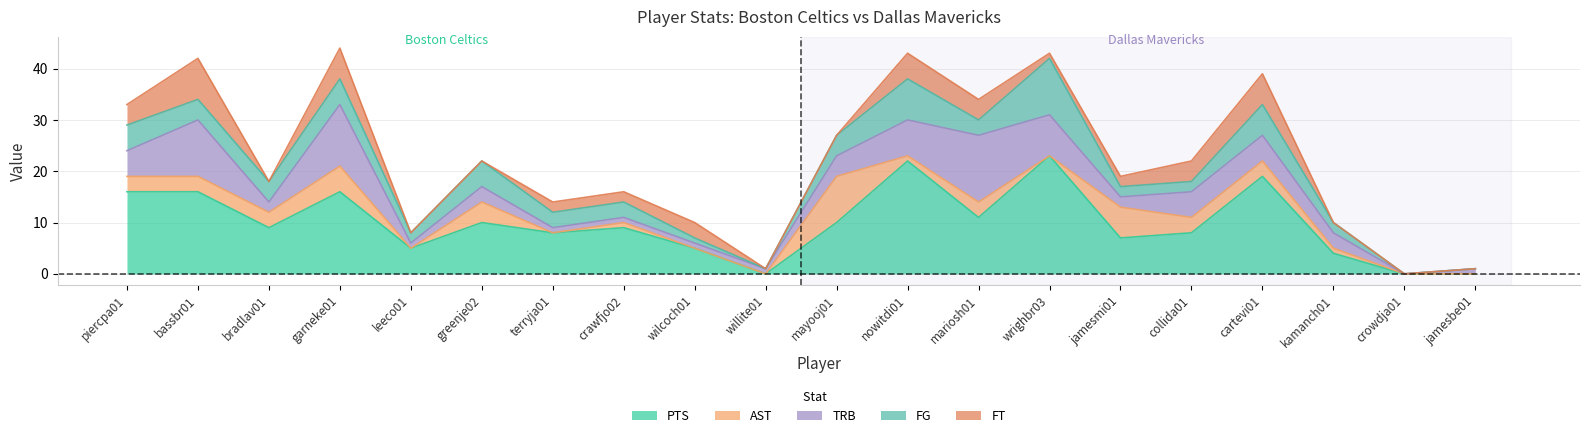

Count the number of categories in the chart.

20